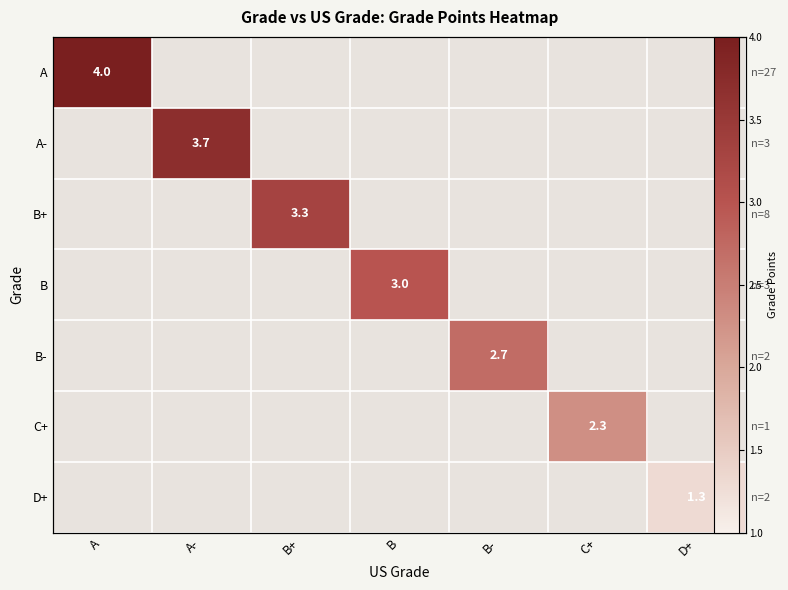

List the labels in order of D+ value, largest first.

A, A-, B+, B, B-, C+, D+